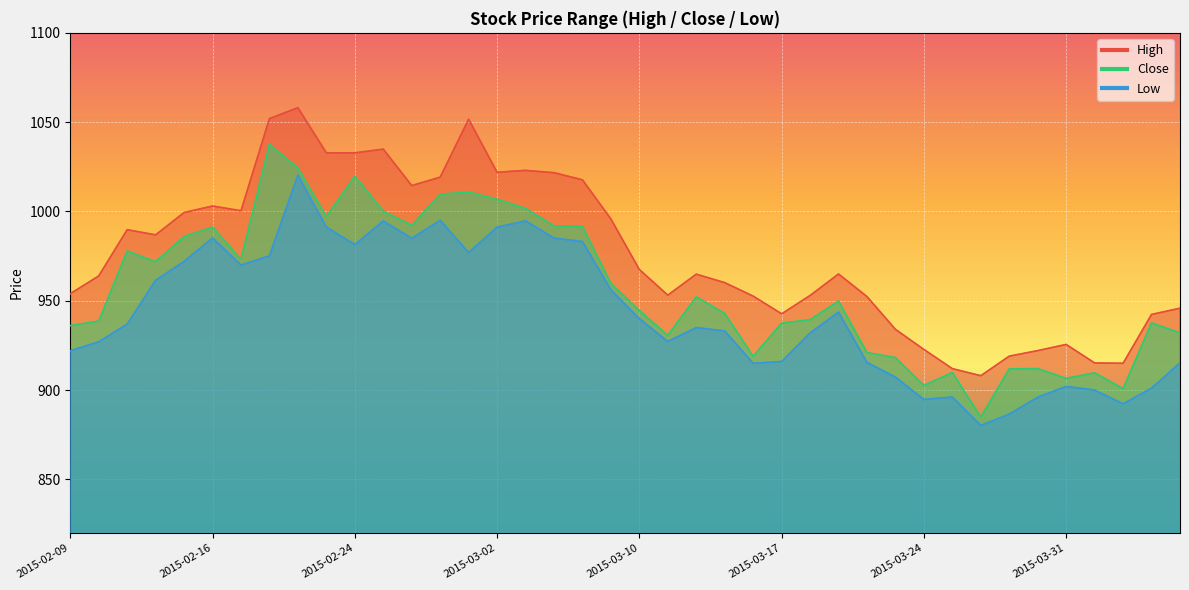

True or false: High and Close cross at least once.

False